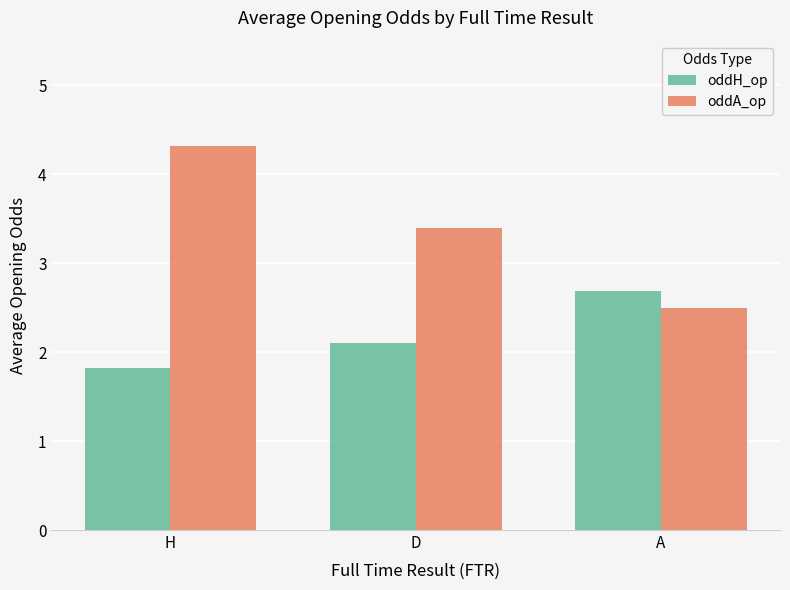

Reading left to right, transcribe all the data shown in this chart.

oddH_op: 1.8	2.1	2.7
oddA_op: 4.3	3.4	2.5